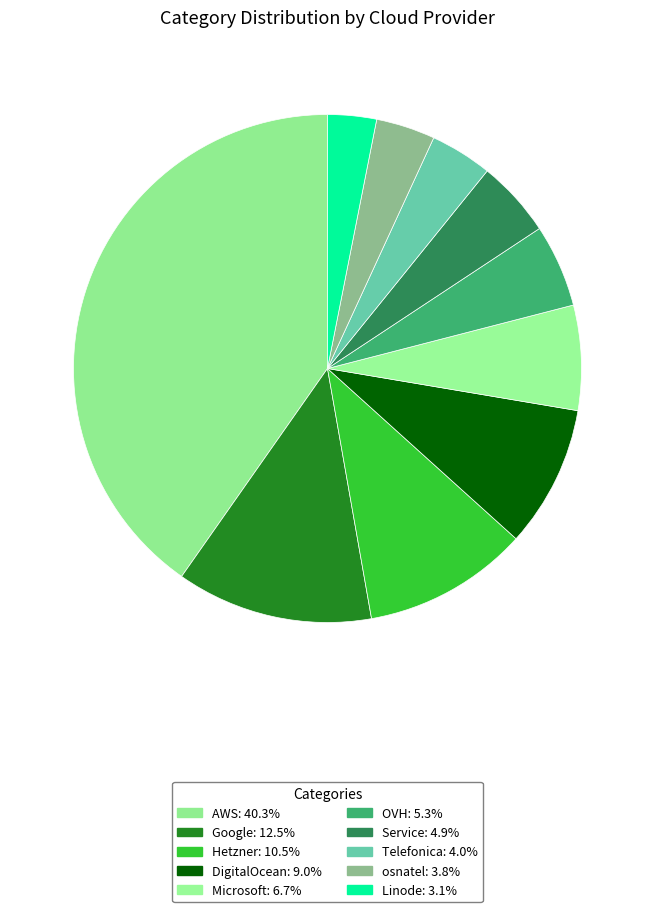

To the nearest percent, what is the difference between the largest and smallest slice percentages?

37%